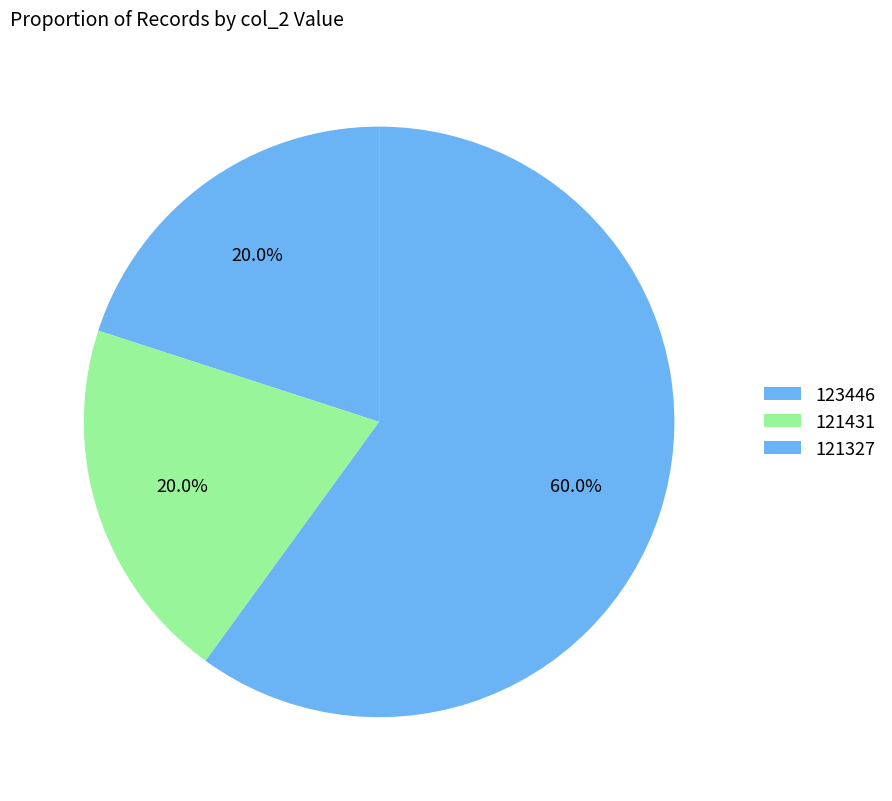

How many segments does this pie chart have?

3